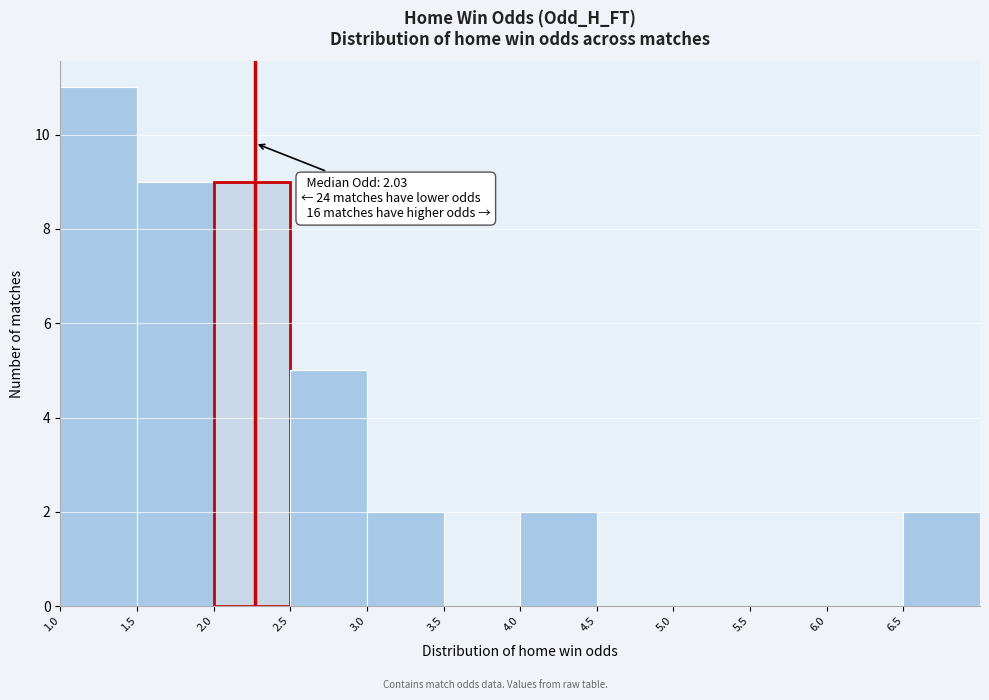

Over which range of the x-axis is the bar tallest?

1.0 to 1.5